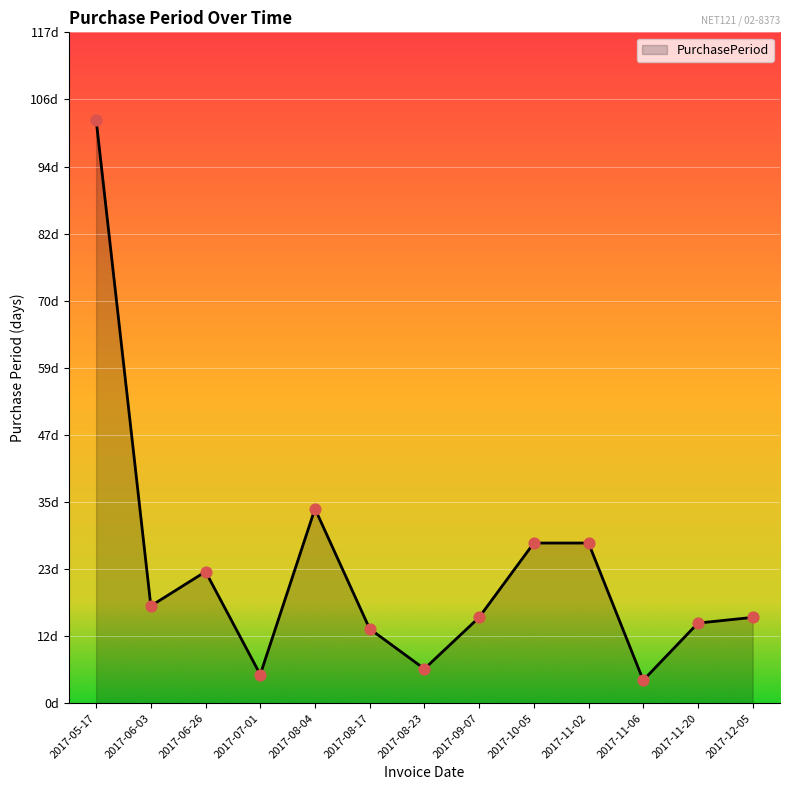

Between 2017-09-07 and 2017-06-03, which is larger?

2017-06-03